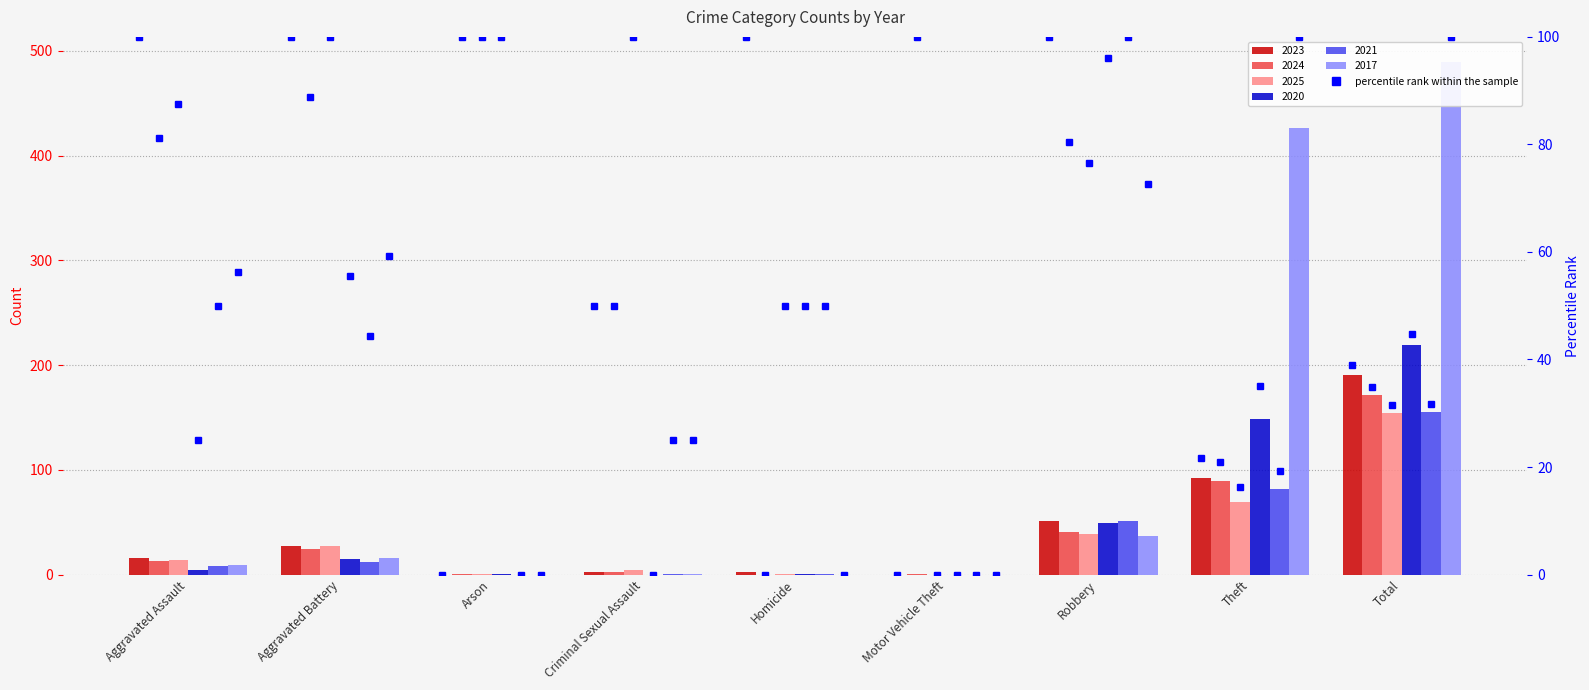

How many groups of bars are there?

9